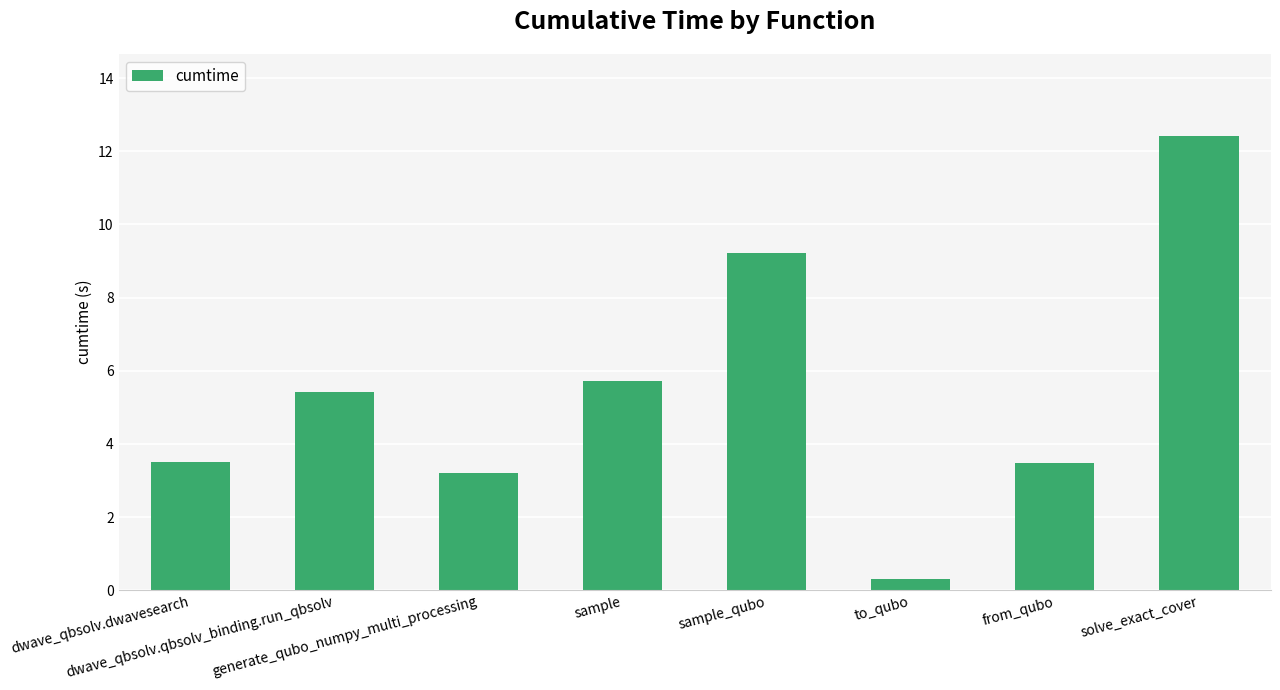

What is the maximum value shown in the chart?

12.4